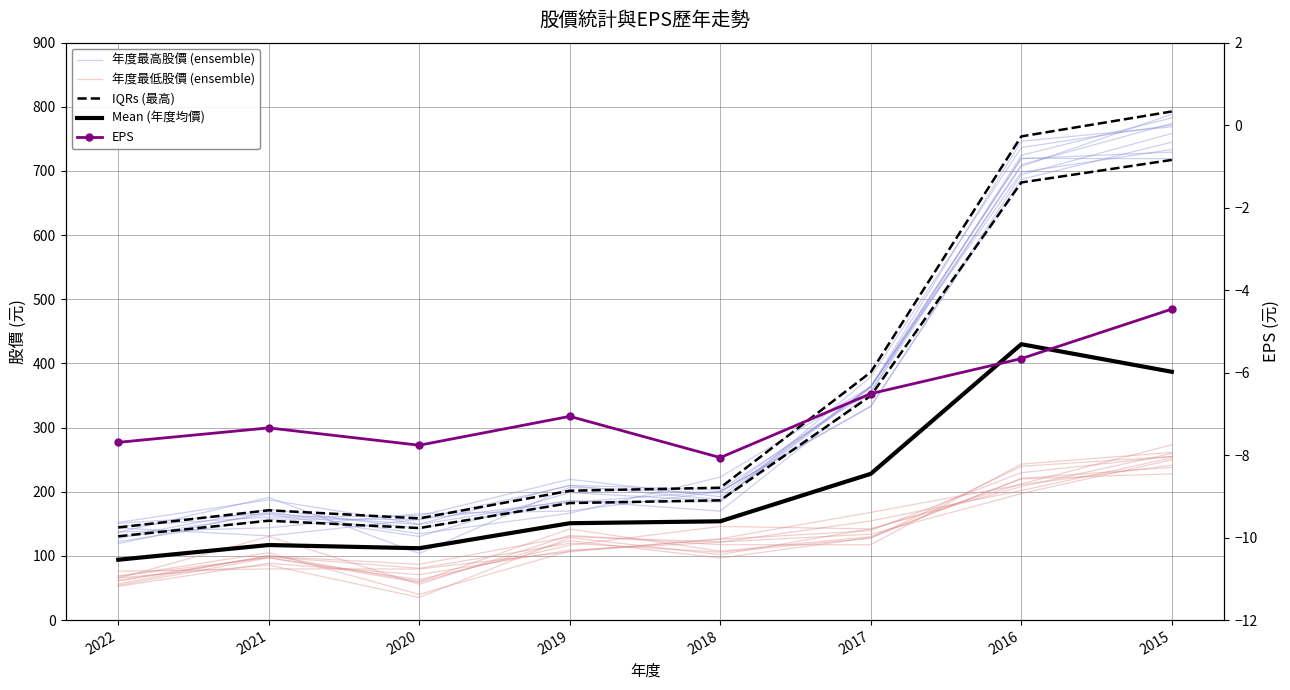

List the labels in order of IQRs (最高) value, smallest first.

2022, 2020, 2021, 2019, 2018, 2017, 2016, 2015